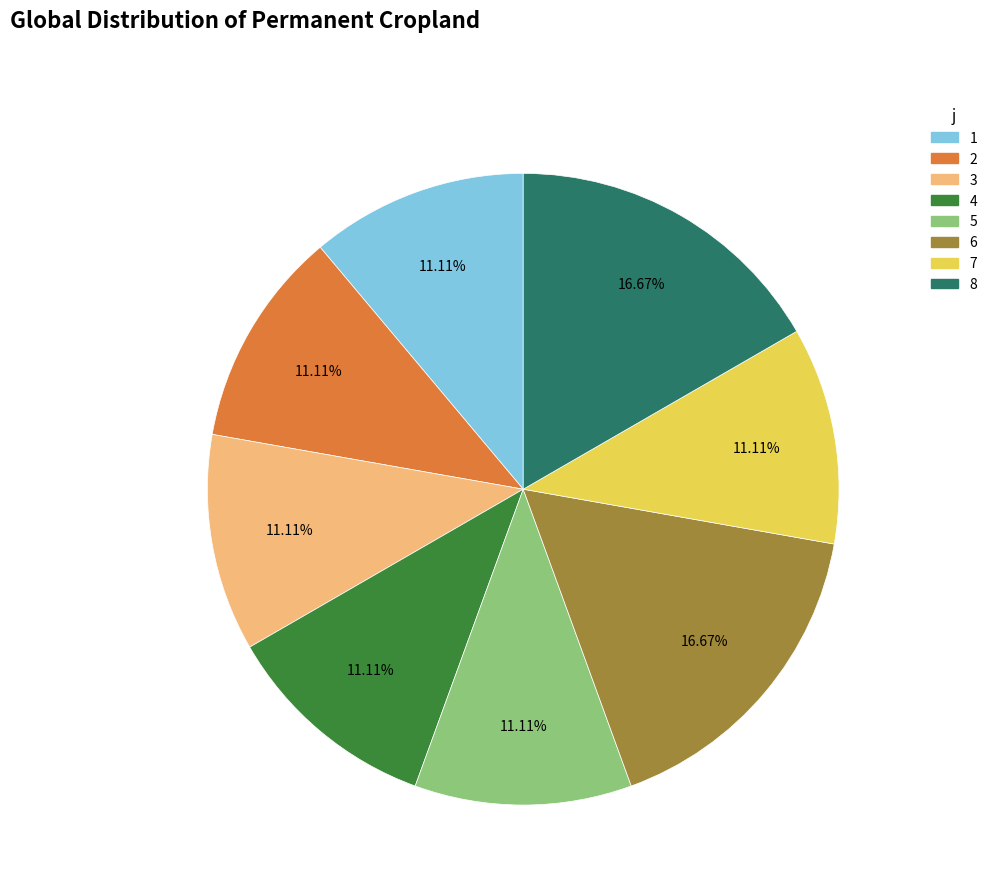

Is 5 the majority of the pie?

No